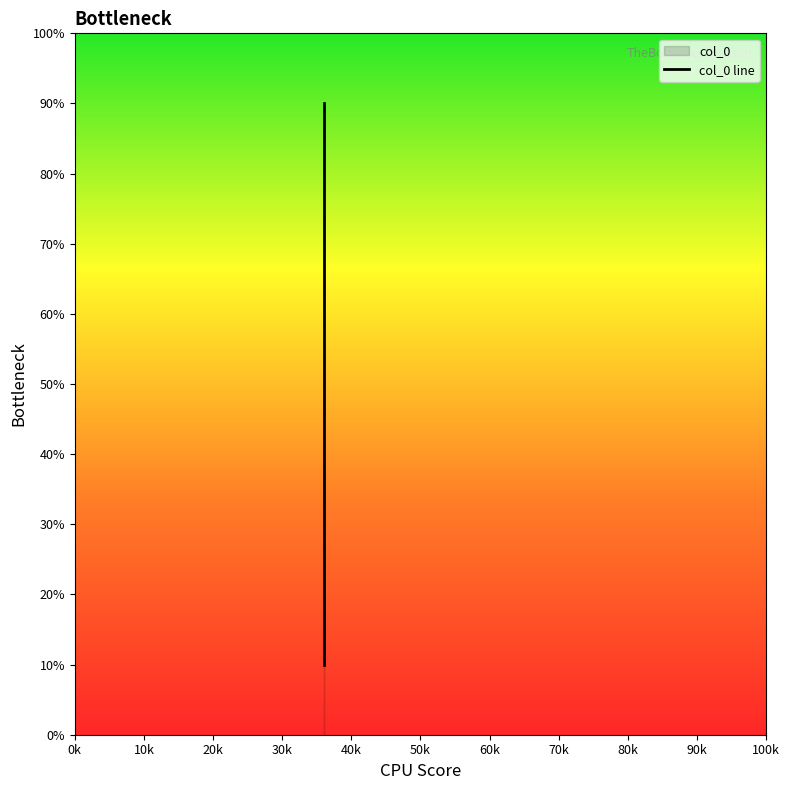

Which has a higher value, 36 or 36?

36